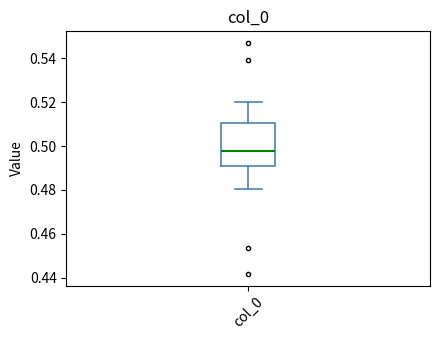

Transcribe this box plot: give where the median line is, the range the box spans, and where the two whiskers end, as read against the y-axis. The values are not printed on the chart, so give them approximately, as read against the axis.

median 0.498, box 0.492 to 0.510, whiskers 0.480 to 0.520